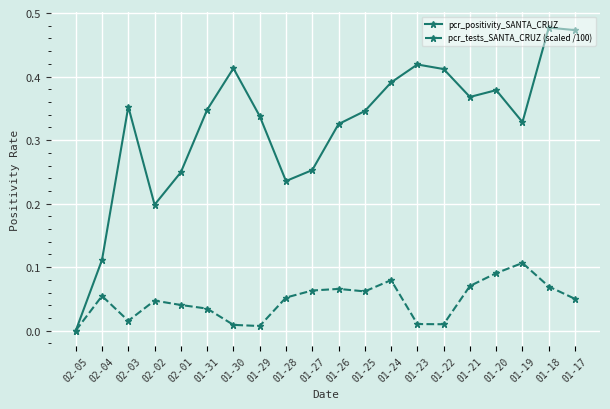

At which category is the sum across all series the highest?

01-18